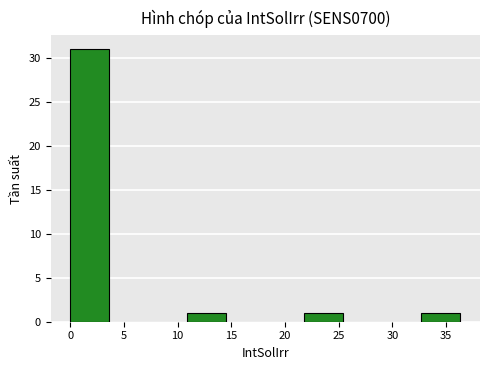

Reading left to right, list every bar in this chart as the range it spans on the x-axis followed by its height. Neither the bar edges nor the heights are printed on the chart, so give them approximately, as read against the axes.

0.0 to 3.5: 31
3.5 to 7.5: 0
7.5 to 11.0: 0
11.0 to 14.5: 1
14.5 to 18.0: 0
18.0 to 22.0: 0
22.0 to 25.5: 1
25.5 to 29.0: 0
29.0 to 32.5: 0
32.5 to 36.5: 1